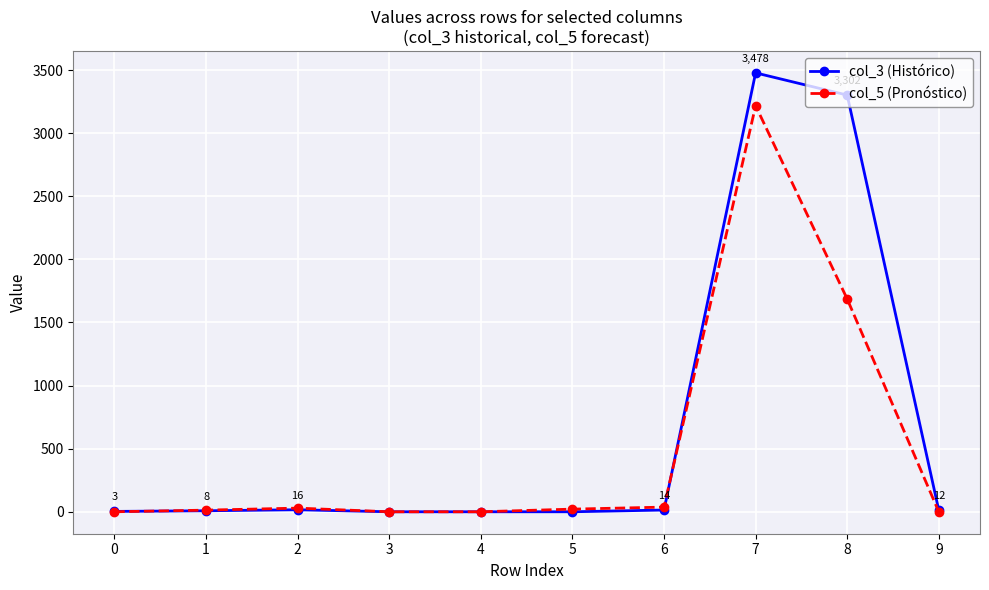

What is the maximum value shown in the chart?

3478